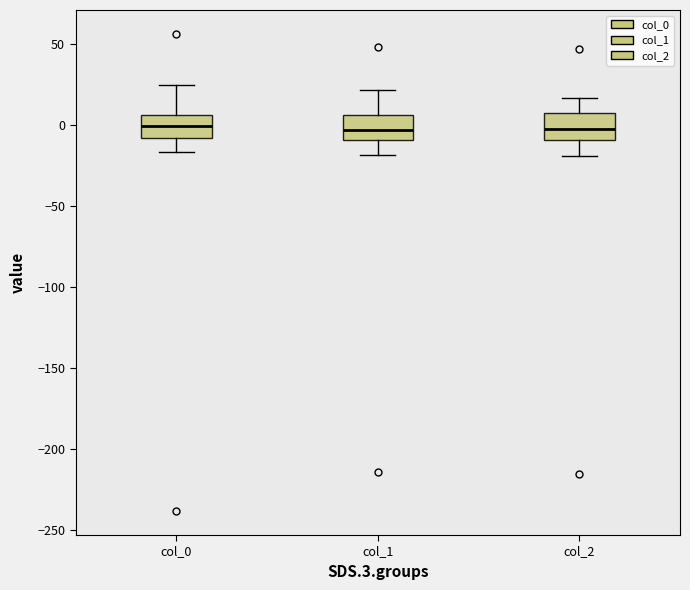

Reading left to right, read every box against the y-axis: the position of its median line, the range the box covers, and the ends of its whiskers. The values are not printed on the chart, so give them approximately, as read against the axis.

col_0: median 0, box -10 to 5, whiskers -15 to 25
col_1: median -5, box -10 to 5, whiskers -20 to 20
col_2: median 0, box -10 to 10, whiskers -20 to 15